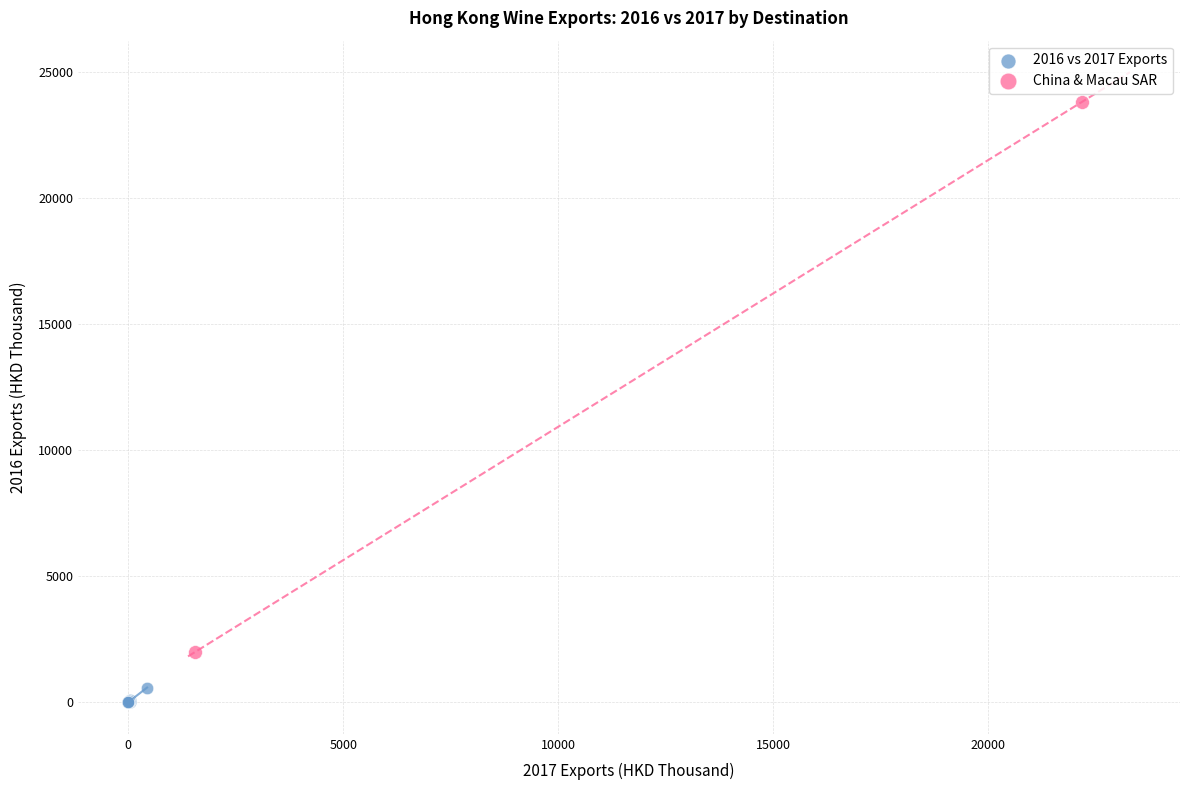

Which series has the largest Y range (max minus min)?

China & Macau SAR